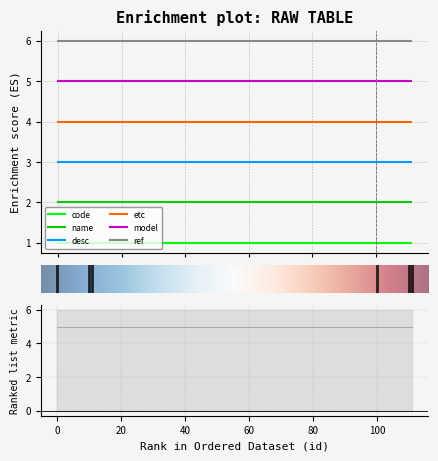

Reading right to left, extract all data points from this chart.

code: 1	1	1	1	1	1
name: 2	2	2	2	2	2
desc: 3	3	3	3	3	3
etc: 4	4	4	4	4	4
model: 5	5	5	5	5	5
ref: 6	6	6	6	6	6